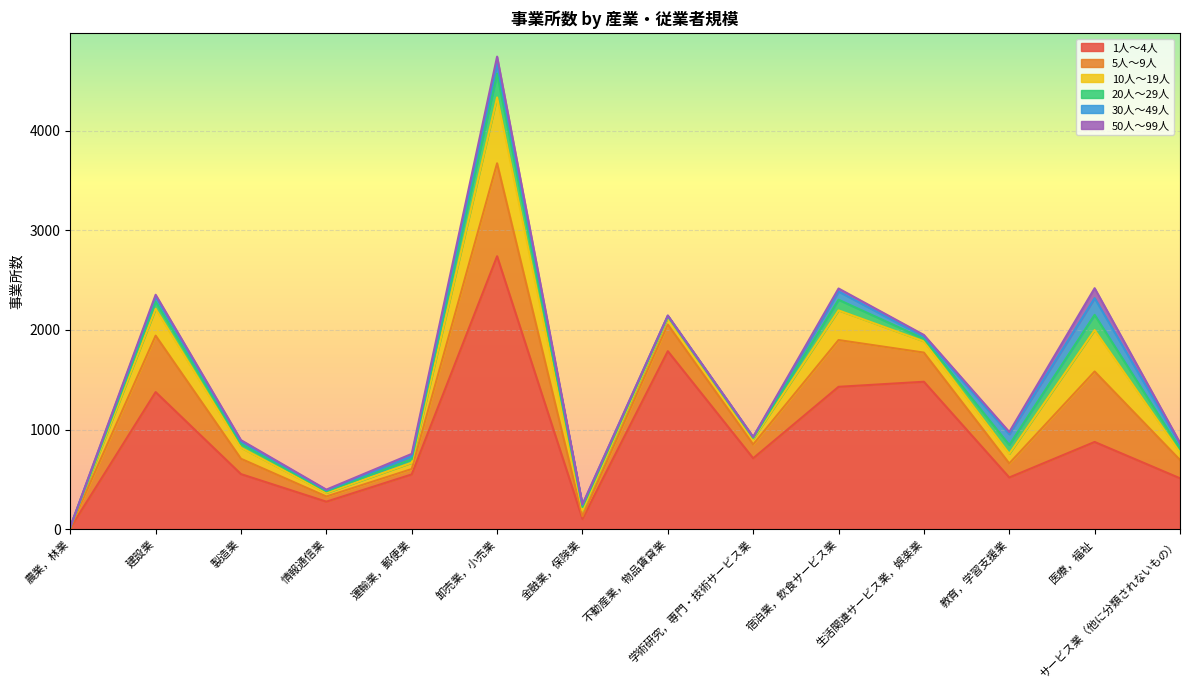

Reading left to right, list all the values displayed in this chart.

1人～4人: 農業，林業=9	建設業=1376	製造業=552	情報通信業=275	運輸業，郵便業=549	卸売業，小売業=2741	金融業，保険業=102	不動産業，物品賃貸業=1787	学術研究，専門・技術サービス業=711	宿泊業，飲食サービス業=1429	生活関連サービス業，娯楽業=1480	教育，学習支援業=518	医療，福祉=875	サービス業（他に分類されないもの）=510
5人～9人: 農業，林業=5	建設業=567	製造業=154	情報通信業=52	運輸業，郵便業=54	卸売業，小売業=934	金融業，保険業=26	不動産業，物品賃貸業=268	学術研究，専門・技術サービス業=139	宿泊業，飲食サービス業=470	生活関連サービス業，娯楽業=293	教育，学習支援業=141	医療，福祉=708	サービス業（他に分類されないもの）=184
10人～19人: 農業，林業=6	建設業=270	製造業=111	情報通信業=36	運輸業，郵便業=63	卸売業，小売業=662	金融業，保険業=58	不動産業，物品賃貸業=70	学術研究，専門・技術サービス業=55	宿泊業，飲食サービス業=298	生活関連サービス業，娯楽業=113	教育，学習支援業=97	医療，福祉=416	サービス業（他に分類されないもの）=75
20人～29人: 農業，林業=0	建設業=71	製造業=38	情報通信業=16	運輸業，郵便業=35	卸売業，小売業=239	金融業，保険業=35	不動産業，物品賃貸業=13	学術研究，専門・技術サービス業=11	宿泊業，飲食サービス業=107	生活関連サービス業，娯楽業=26	教育，学習支援業=89	医療，福祉=153	サービス業（他に分類されないもの）=40
30人～49人: 農業，林業=0	建設業=50	製造業=24	情報通信業=11	運輸業，郵便業=30	卸売業，小売業=101	金融業，保険業=22	不動産業，物品賃貸業=5	学術研究，専門・技術サービス業=7	宿泊業，飲食サービス業=83	生活関連サービス業，娯楽業=20	教育，学習支援業=108	医療，福祉=168	サービス業（他に分類されないもの）=45
50人～99人: 農業，林業=0	建設業=20	製造業=14	情報通信業=6	運輸業，郵便業=24	卸売業，小売業=70	金融業，保険業=3	不動産業，物品賃貸業=3	学術研究，専門・技術サービス業=3	宿泊業，飲食サービス業=30	生活関連サービス業，娯楽業=18	教育，学習支援業=22	医療，福祉=100	サービス業（他に分類されないもの）=13